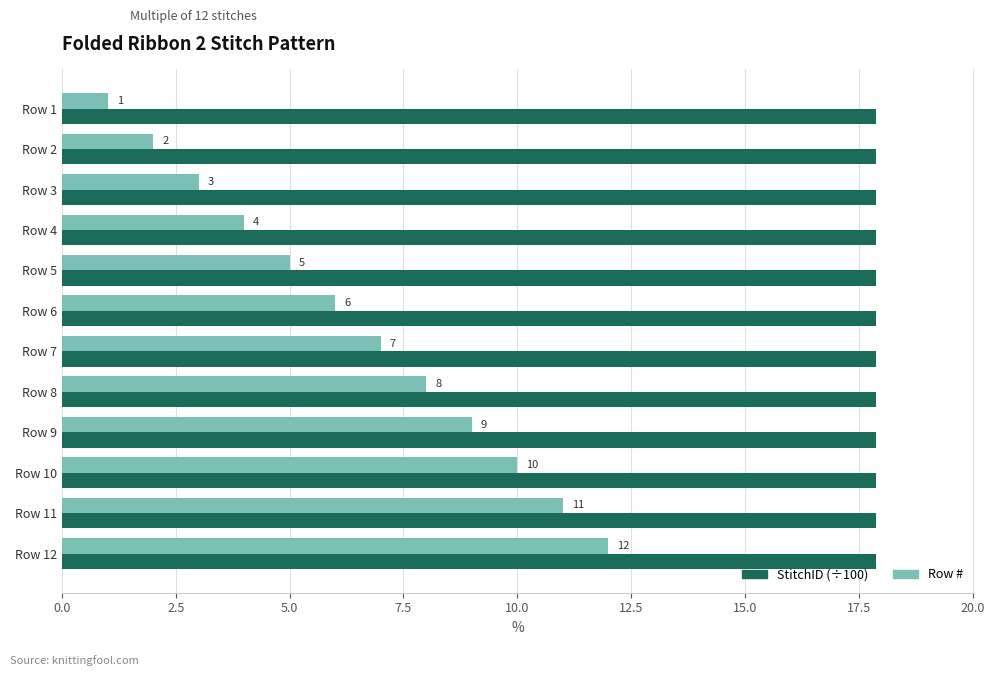

What is the sum of all StitchID (÷100) values?

214.7